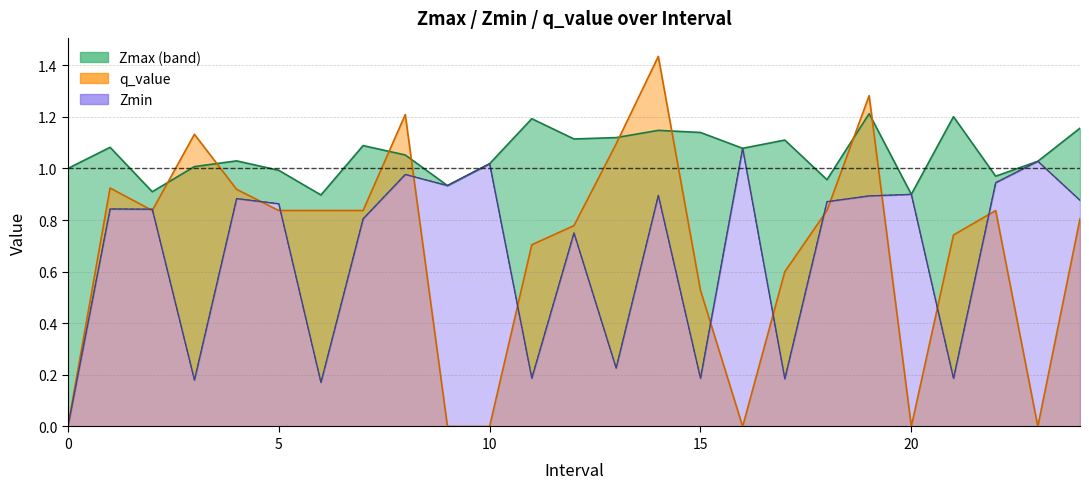

At which category does q_value reach its first local valley?

2